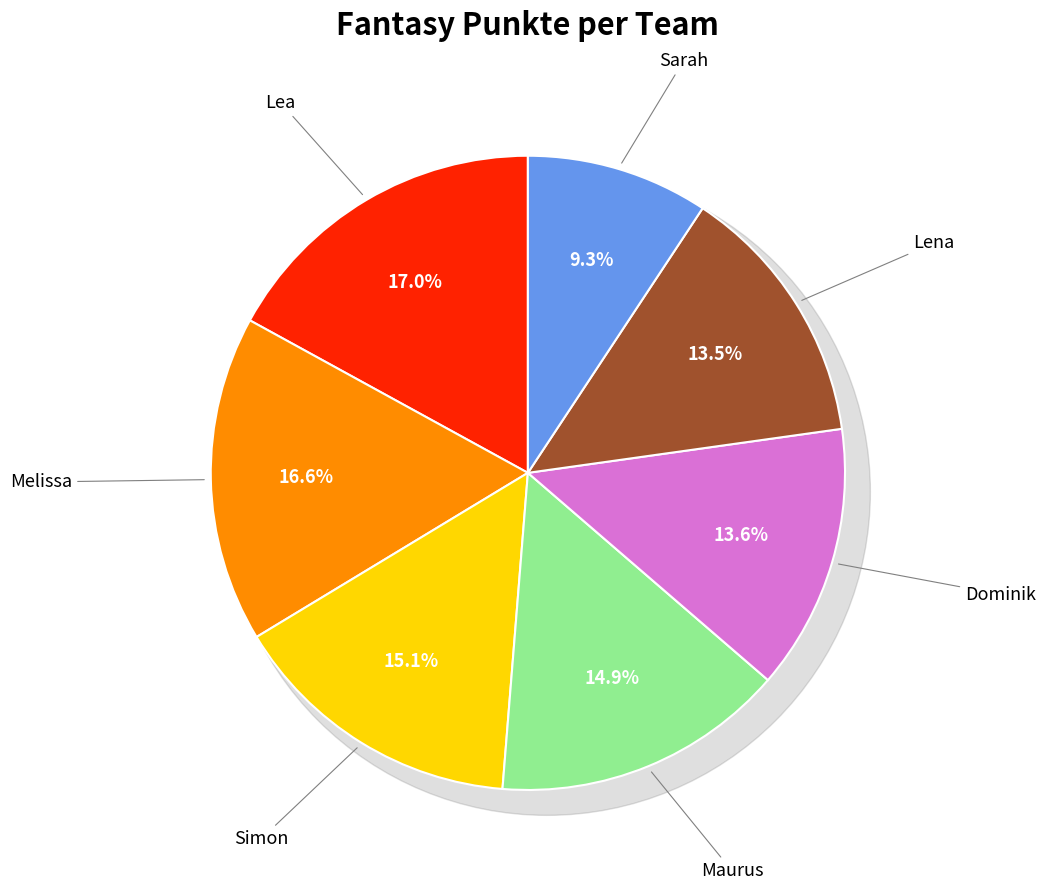

What percentage is NOT represented by Dominik?

86.4%